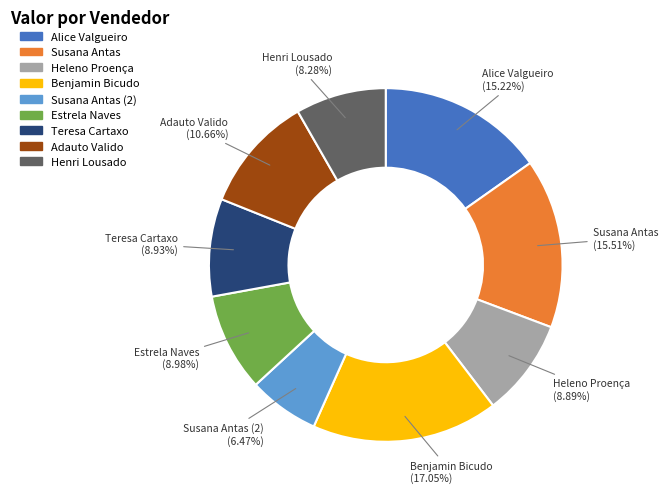

Which category has the biggest portion of the pie?

Benjamin Bicudo